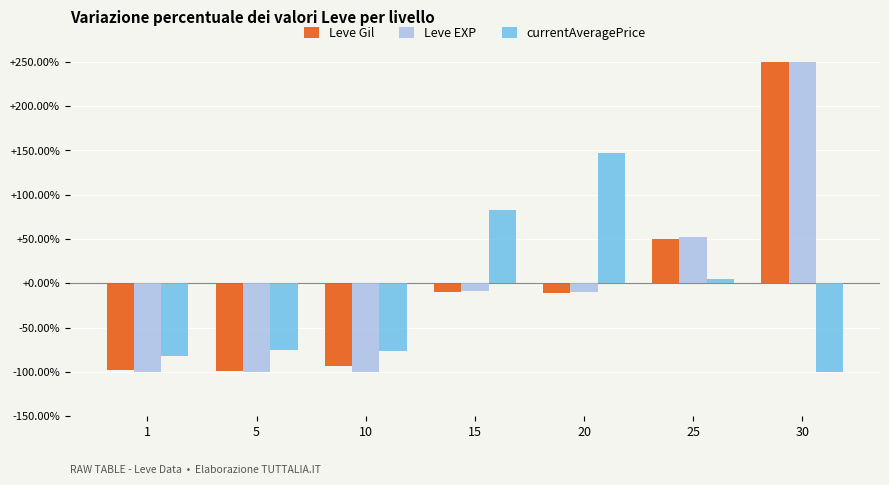

How many positive values does the Leve EXP series have?

2